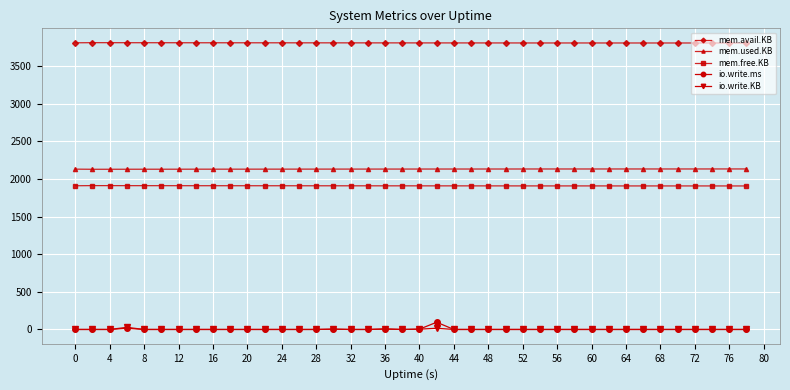

What is the lowest value of the mem.avail.KB series?

3804.6